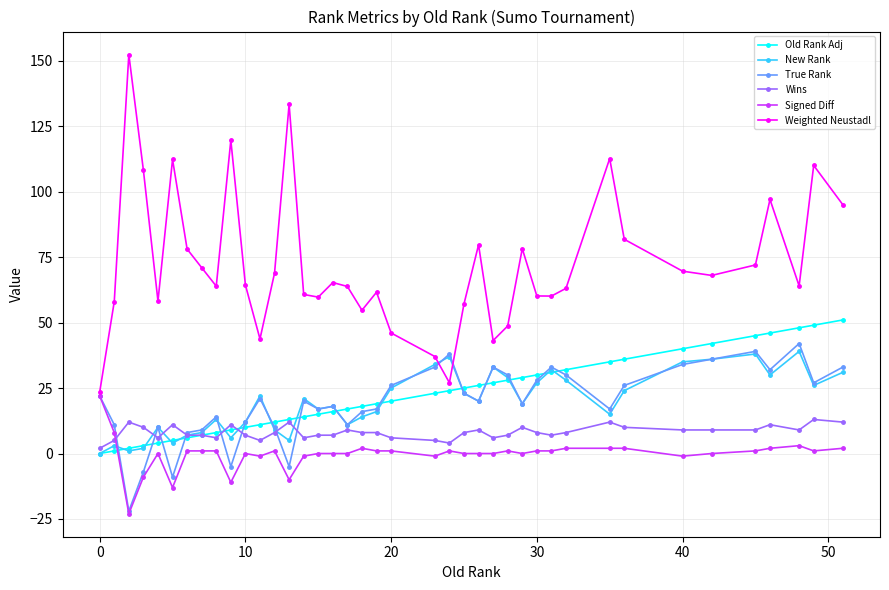

True or false: Weighted Neustadl and Wins cross at least once.

False